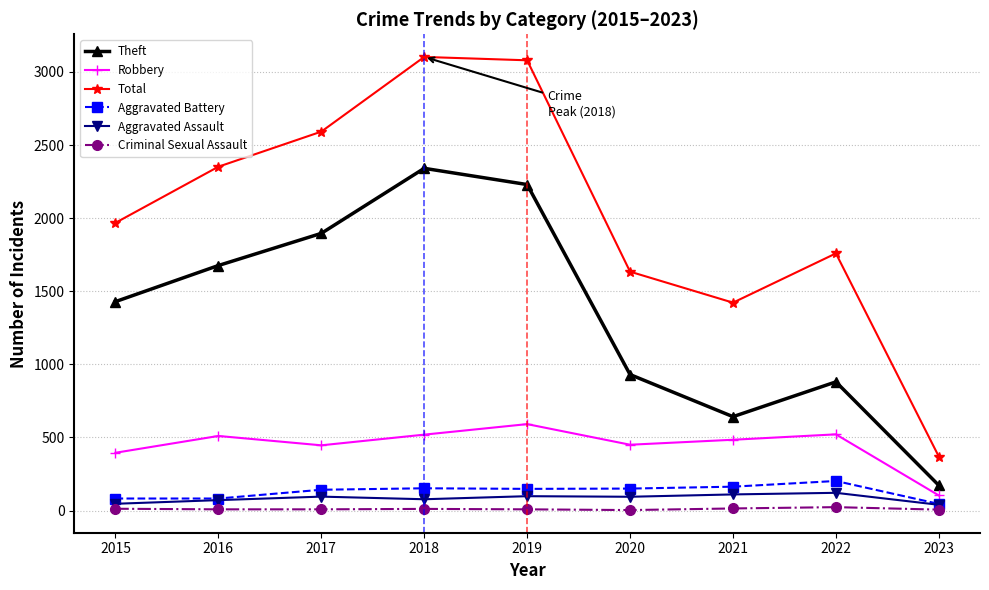

What is the difference between the maximum and second lowest values in the Theft series?

1699